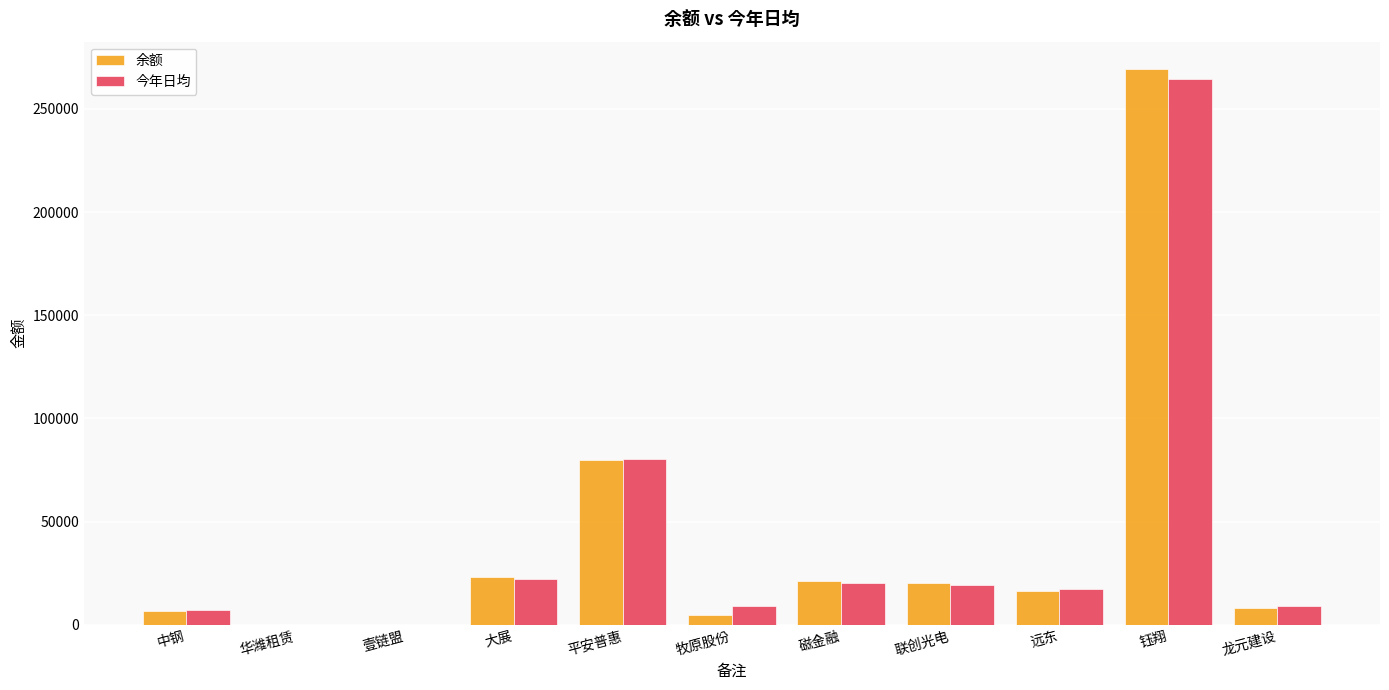

Where is 余额 nearest to the value 134579?

平安普惠